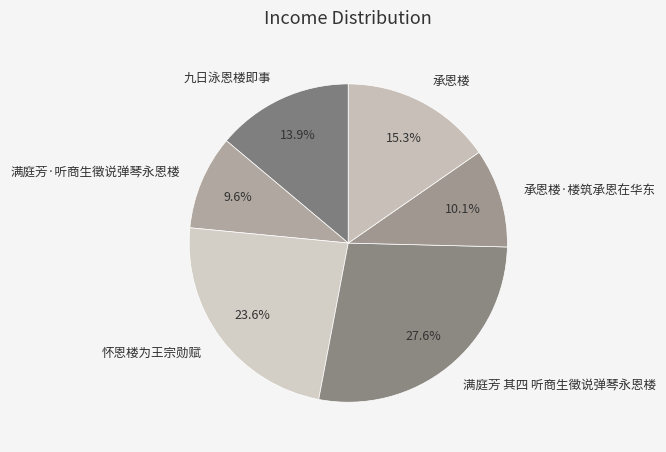

Is the sum of 怀恩楼为王宗勋赋 and 满庭芳·听商生徵说弹琴永恩楼 greater than half?

No